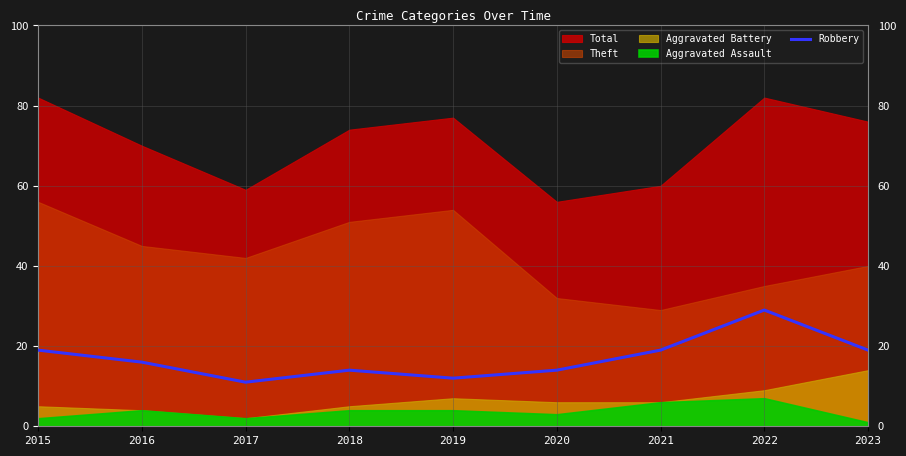

Where is the first local minimum?

2017